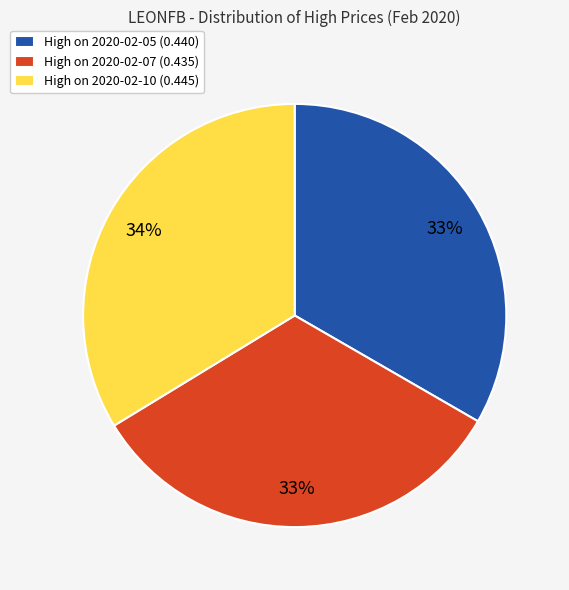

How many slices are in this pie chart?

3